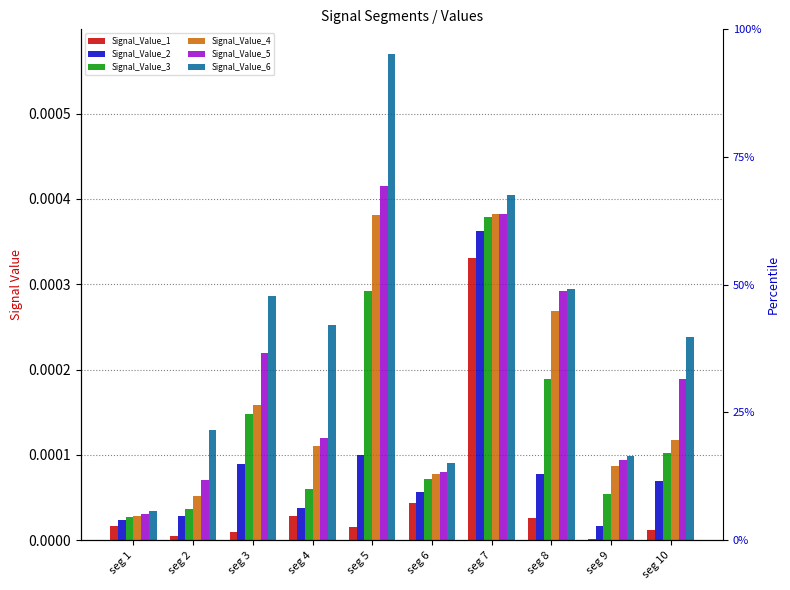

Between seg 4 and seg 9, which series saw the biggest shift?

Signal_Value_6